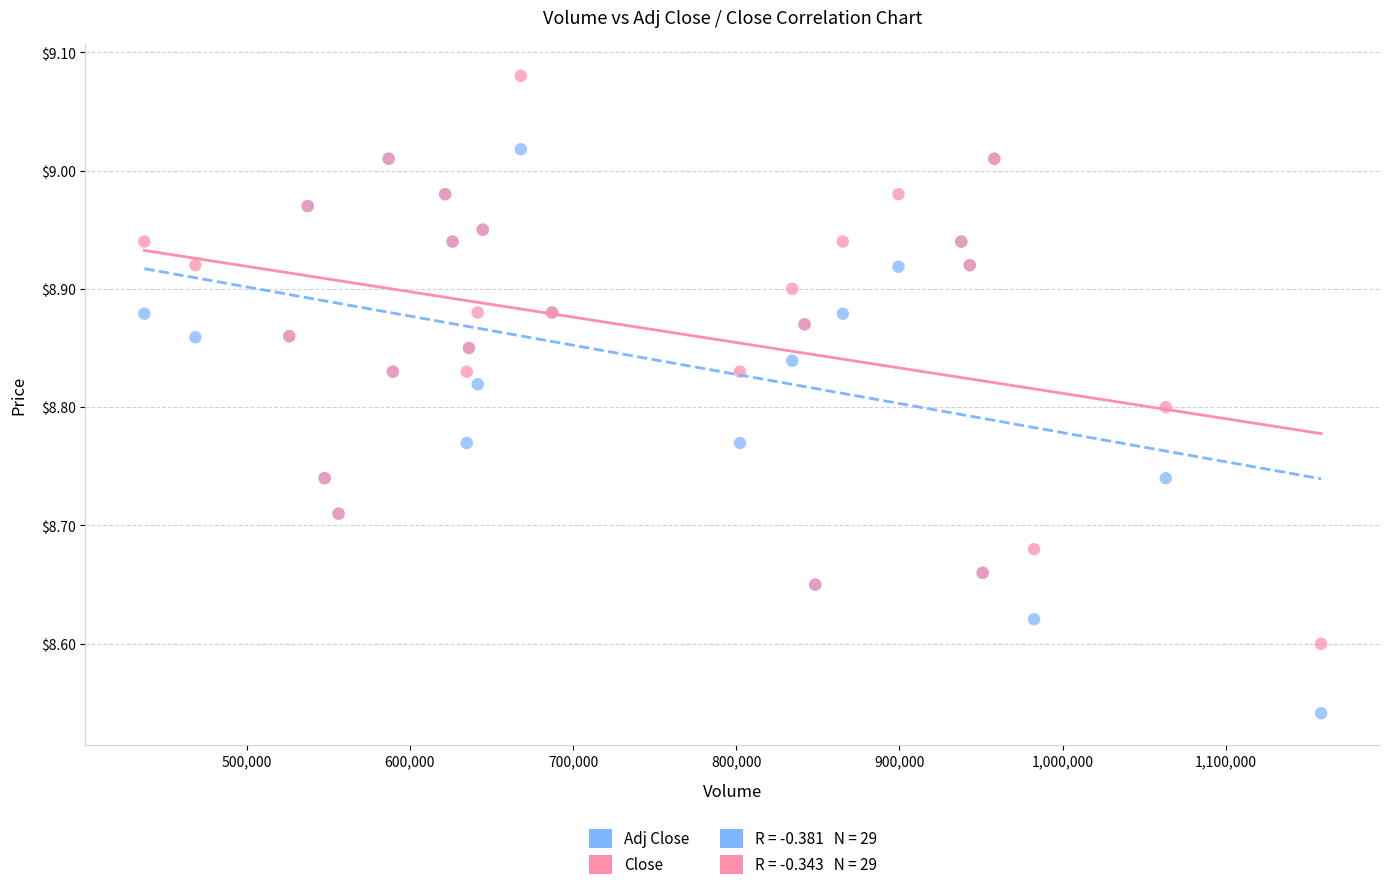

Which series reaches the maximum Y coordinate?

Close